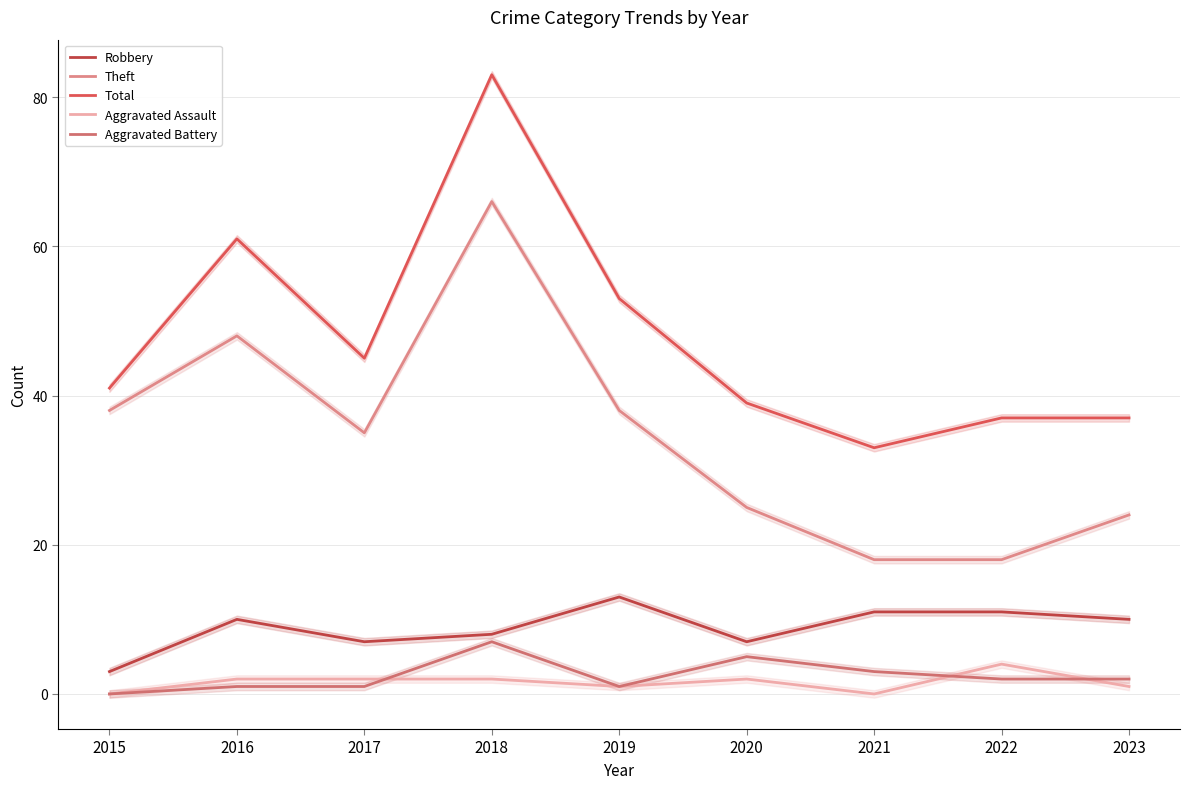

In Aggravated Battery, how many points are lower than both neighbors (excluding endpoints)?

1